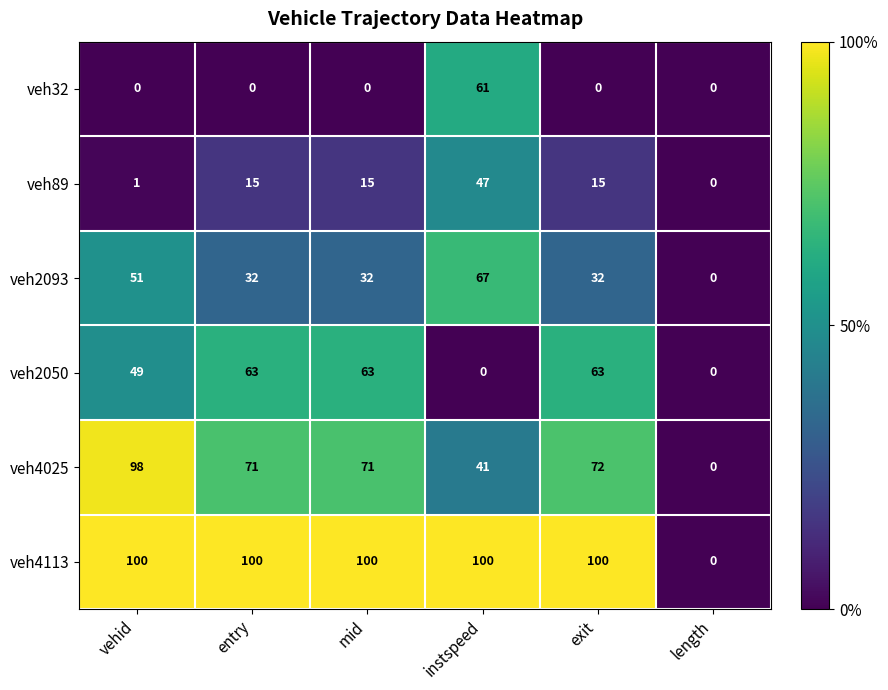

What is the maximum value shown in the chart?

100